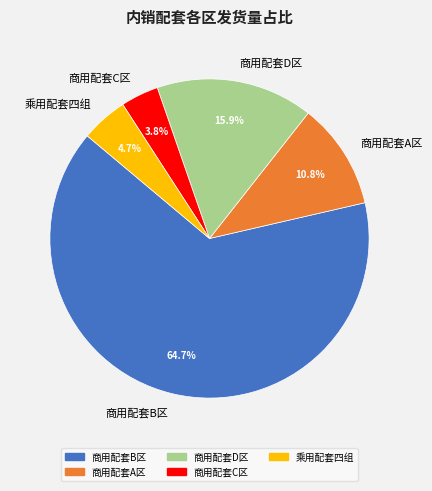

Does 商用配套A区 represent more than half of the total?

No